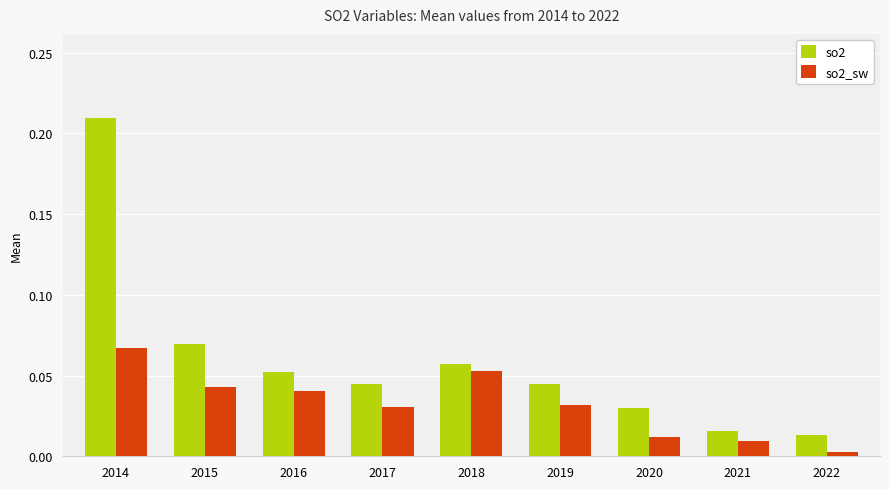

Is it true that so2 equals 0.0 at 2019?

True